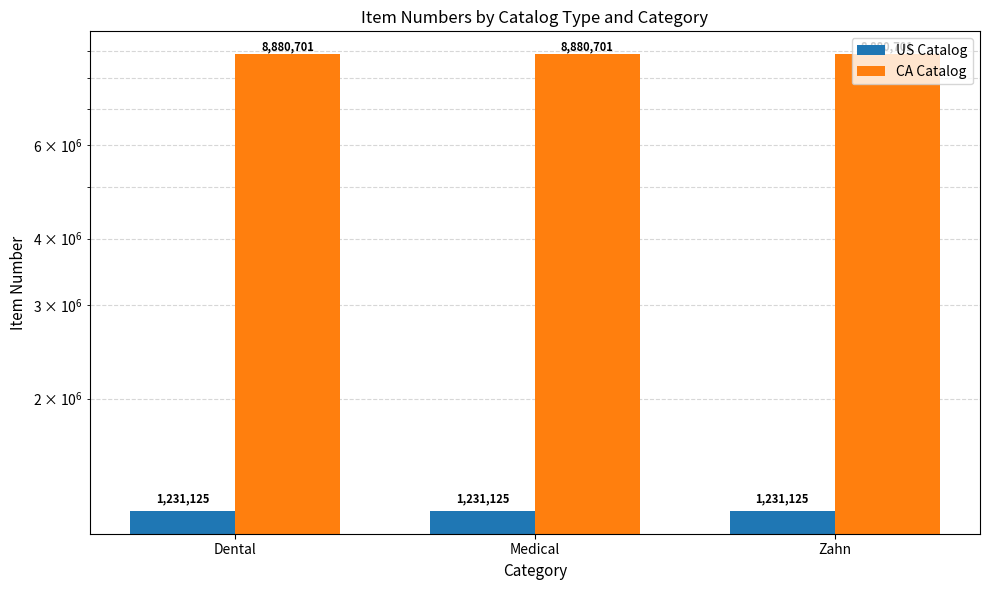

The US Catalog series shows 1959043 at Zahn. True or false?

False